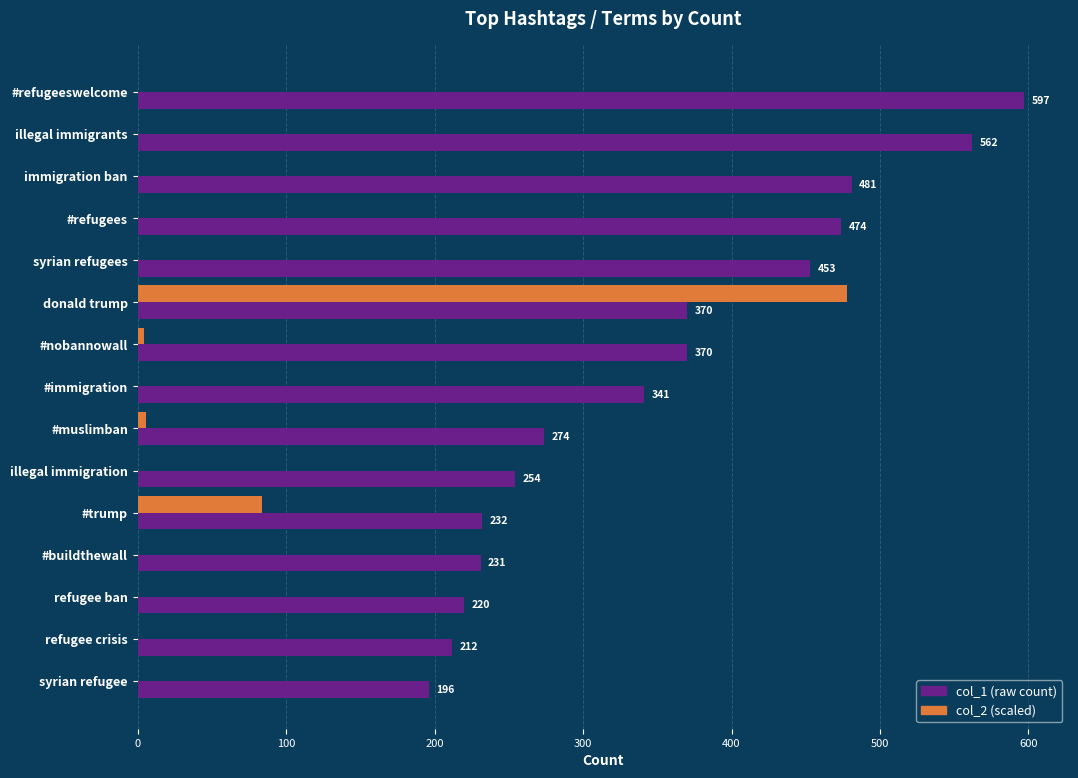

At which category is the sum across all series the highest?

donald trump